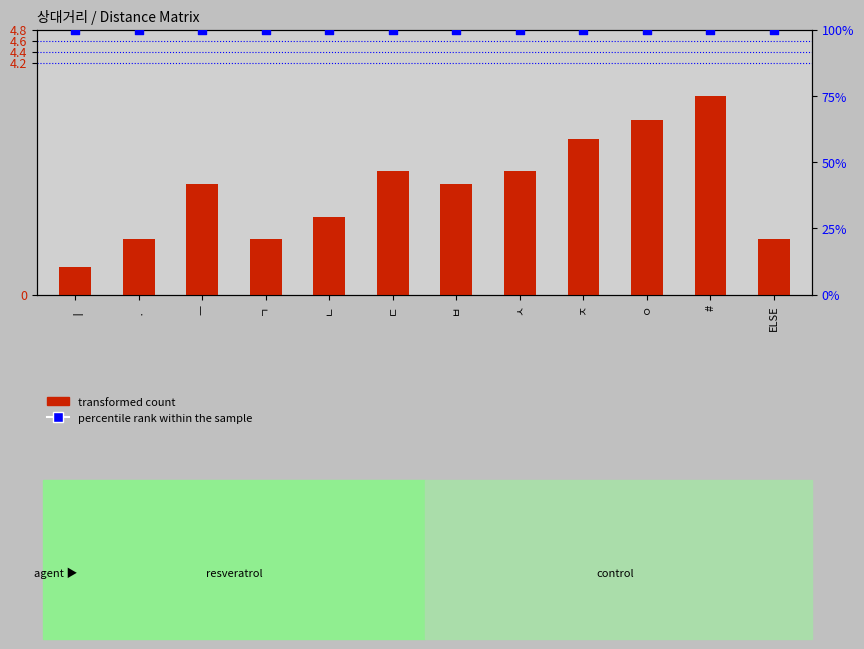

What are all the series names shown in the legend?

transformed count, percentile rank within the sample